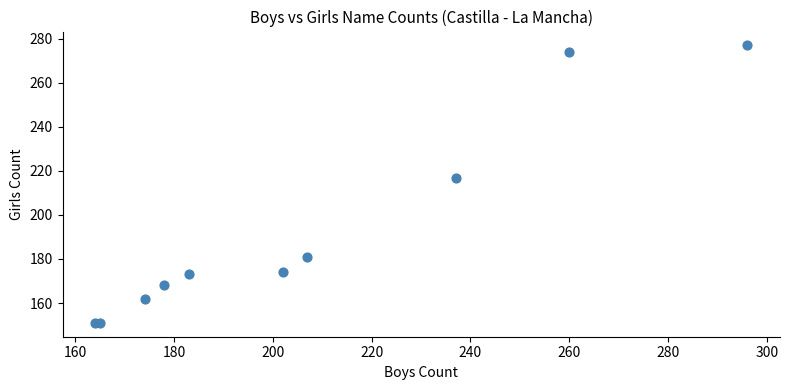

What Y value in the scatter plot is closest to 214?

217